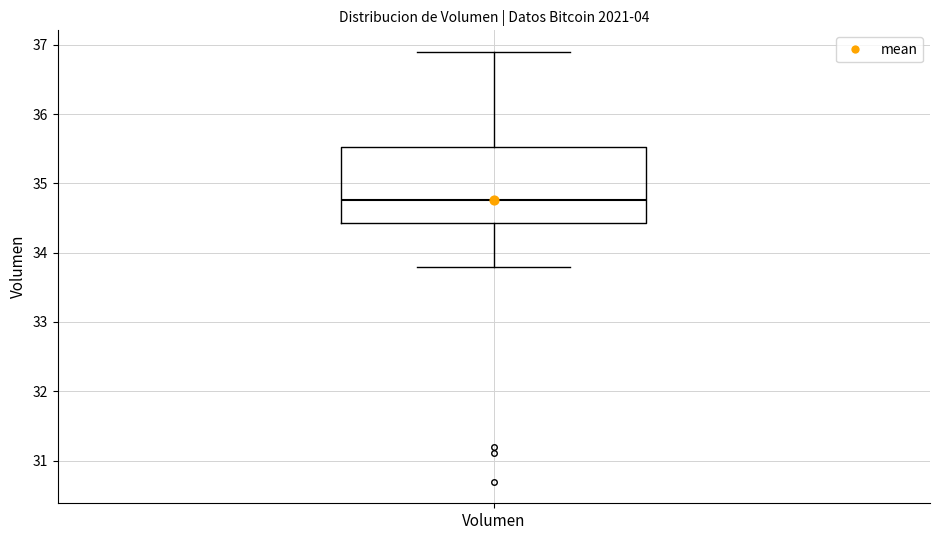

Transcribe this box plot: give where the median line is, the range the box spans, and where the two whiskers end, as read against the y-axis. The values are not printed on the chart, so give them approximately, as read against the axis.

median 34.8, box 34.4 to 35.5, whiskers 33.8 to 36.9